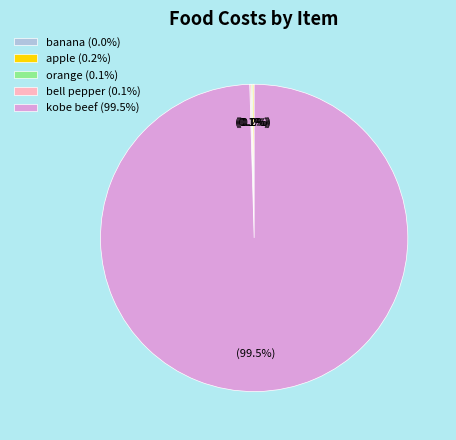

Does any single category account for the majority?

Yes